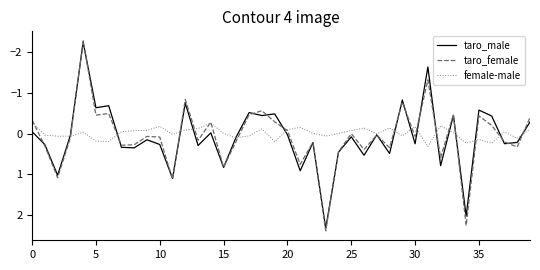

Which series has the widest spread of values?

taro_female